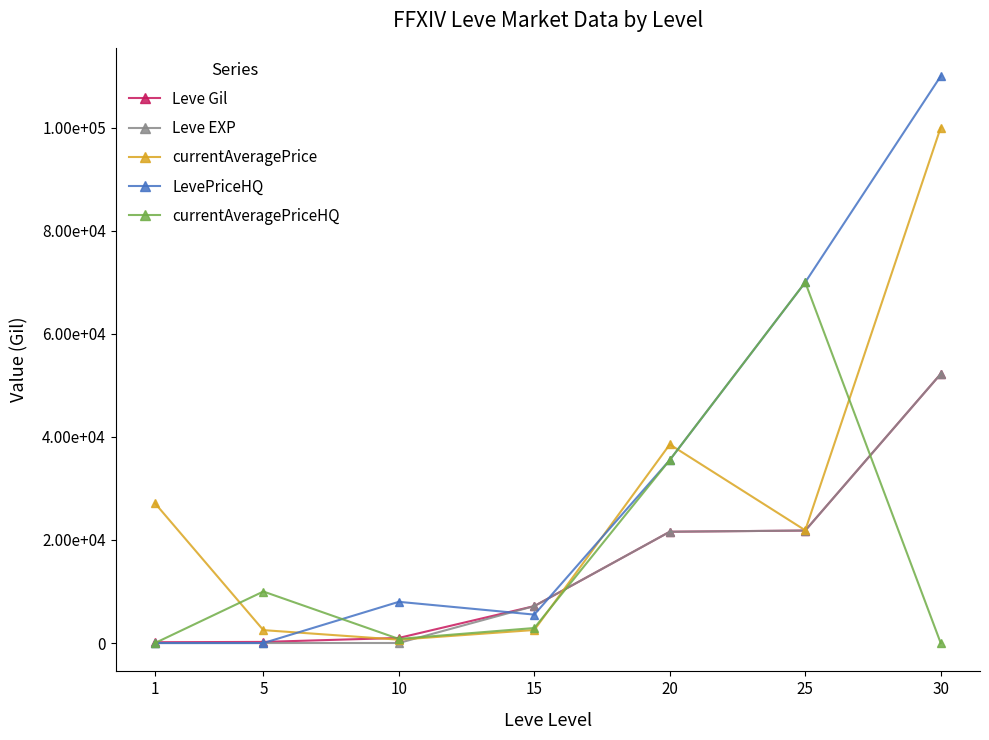

Between which two adjacent categories do currentAveragePriceHQ and Leve Gil first intersect?

1 and 5